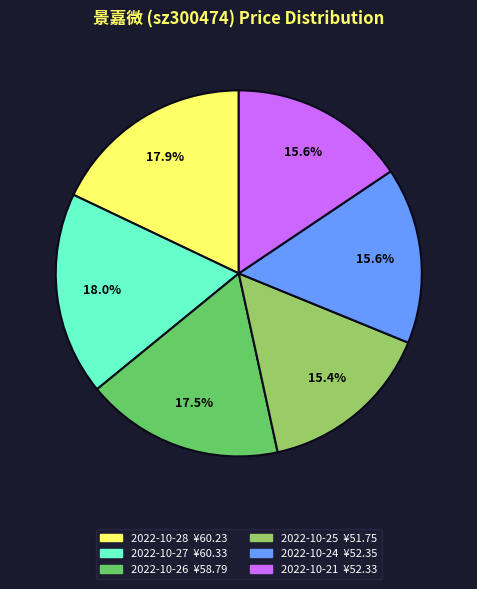

To the nearest percent, what is the average slice percentage?

17%